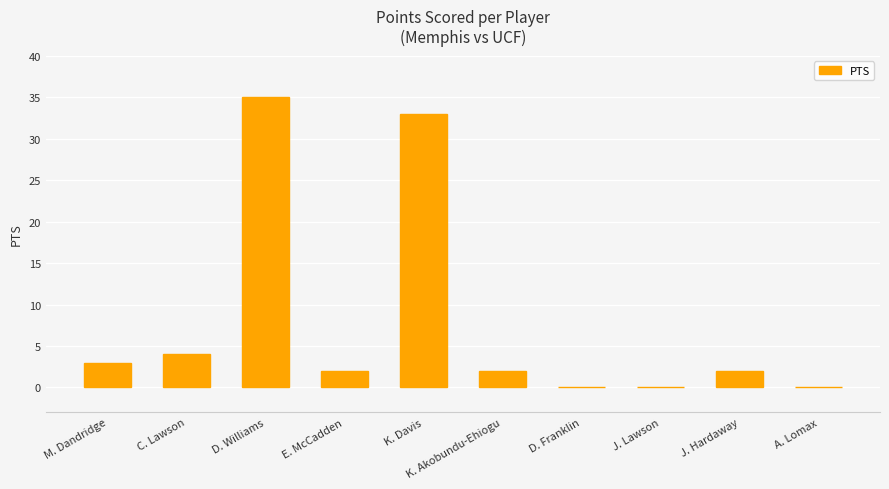

Approximately how many times larger is the value at K. Akobundu-Ehiogu compared to E. McCadden?

1.0